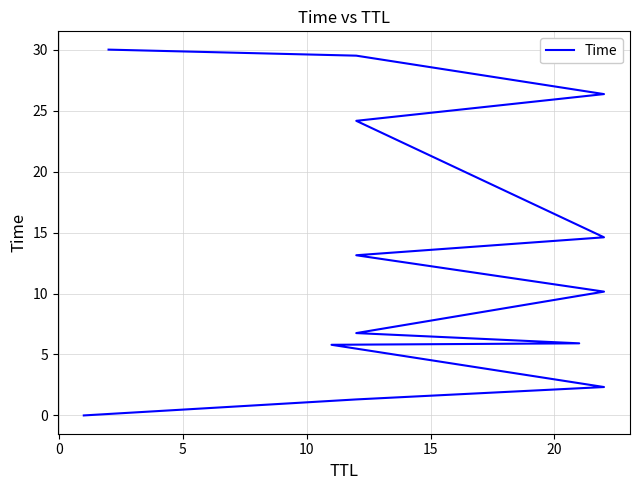

Is it true that the value at 15 is 5.9?

True